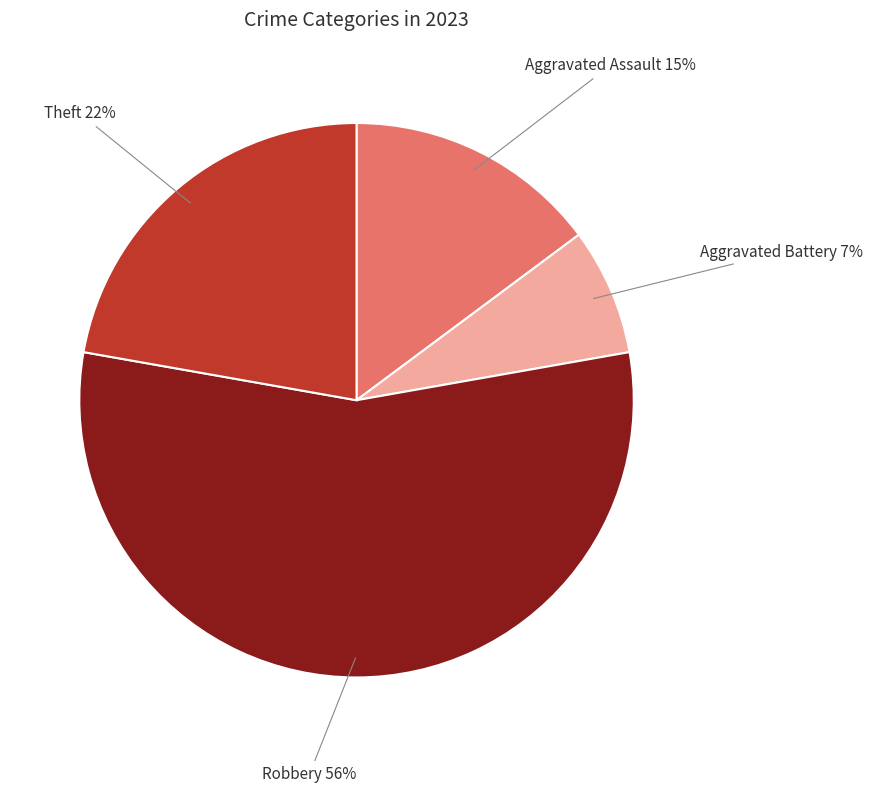

Which category accounts for the majority?

Robbery